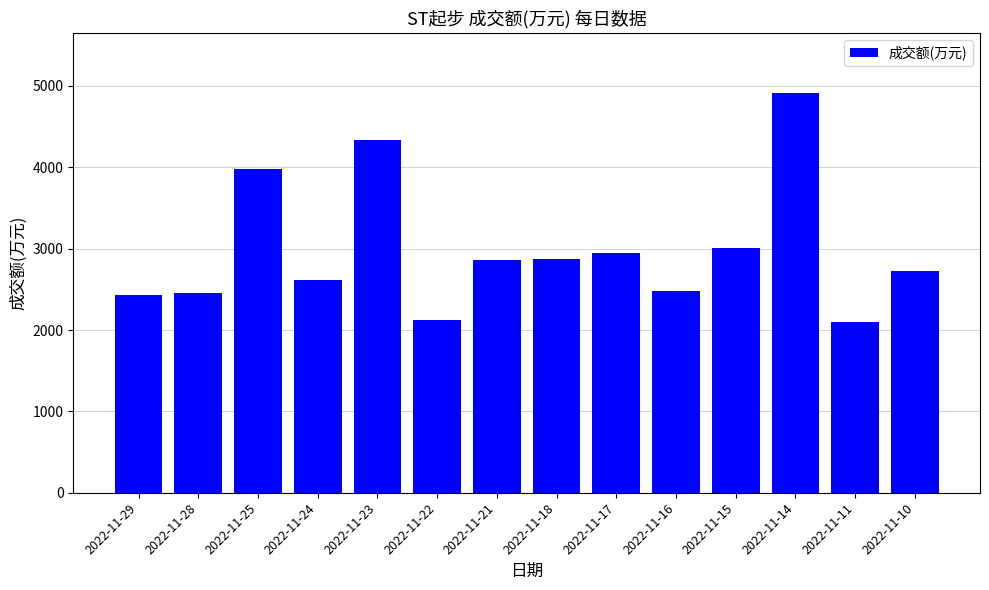

The chart shows a value of 4913 at 2022-11-14. True or false?

True